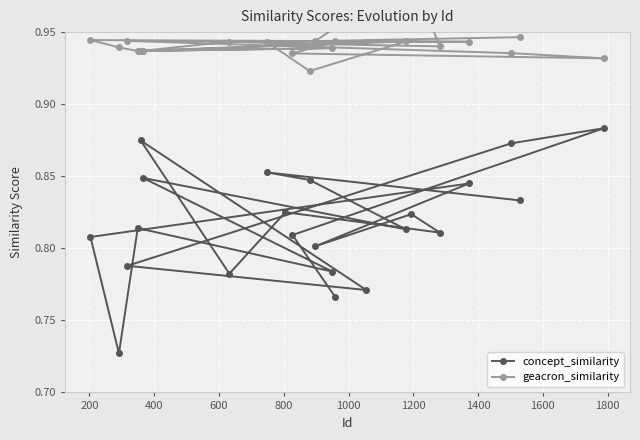

What is the highest value of the concept_similarity series?

0.9